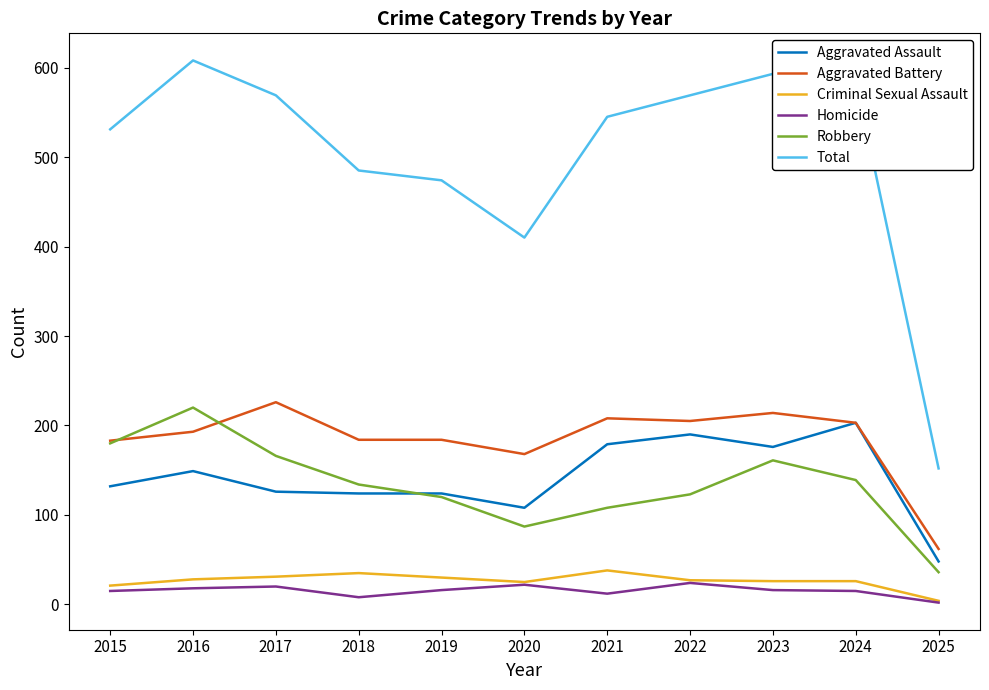

The Homicide series shows 16 at 2019. True or false?

True